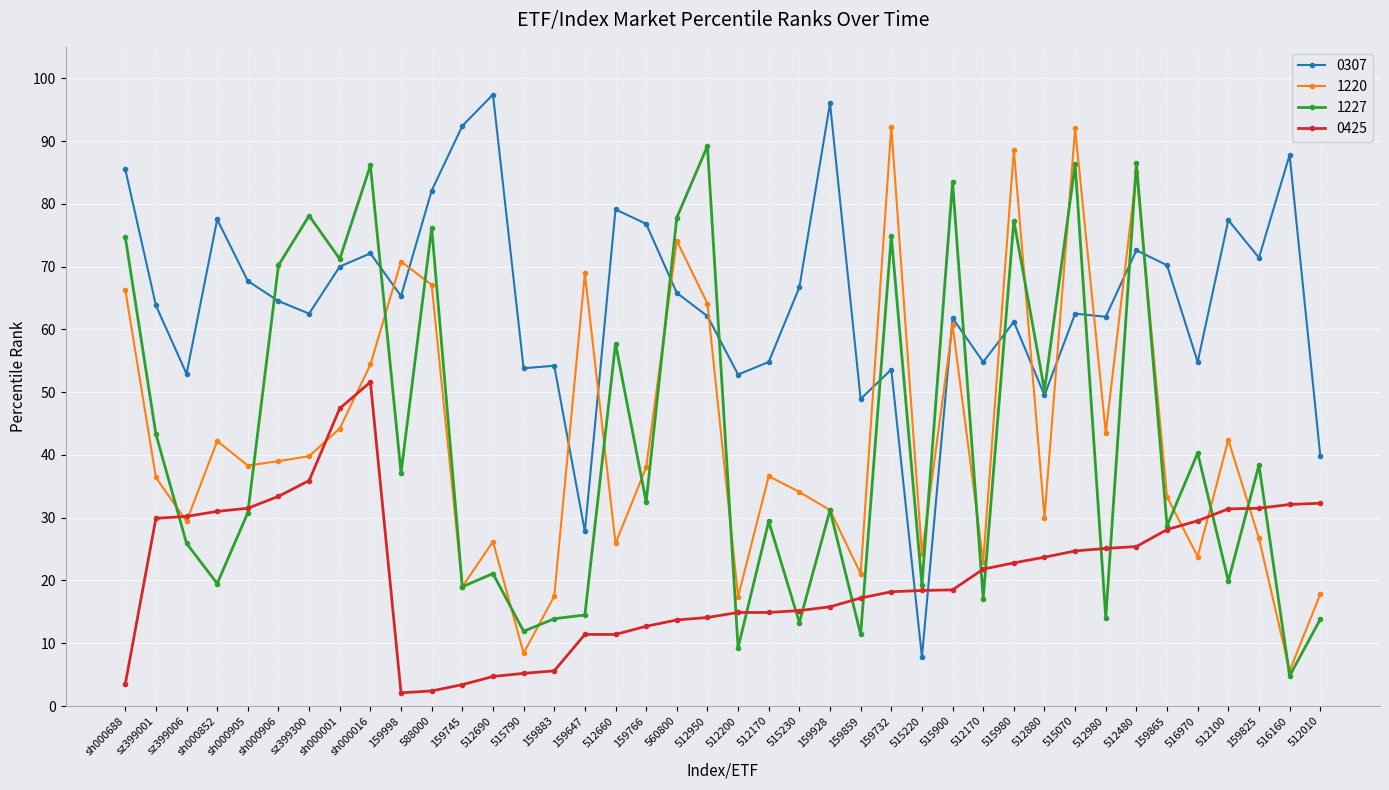

Which series has the largest range (max minus min)?

0307